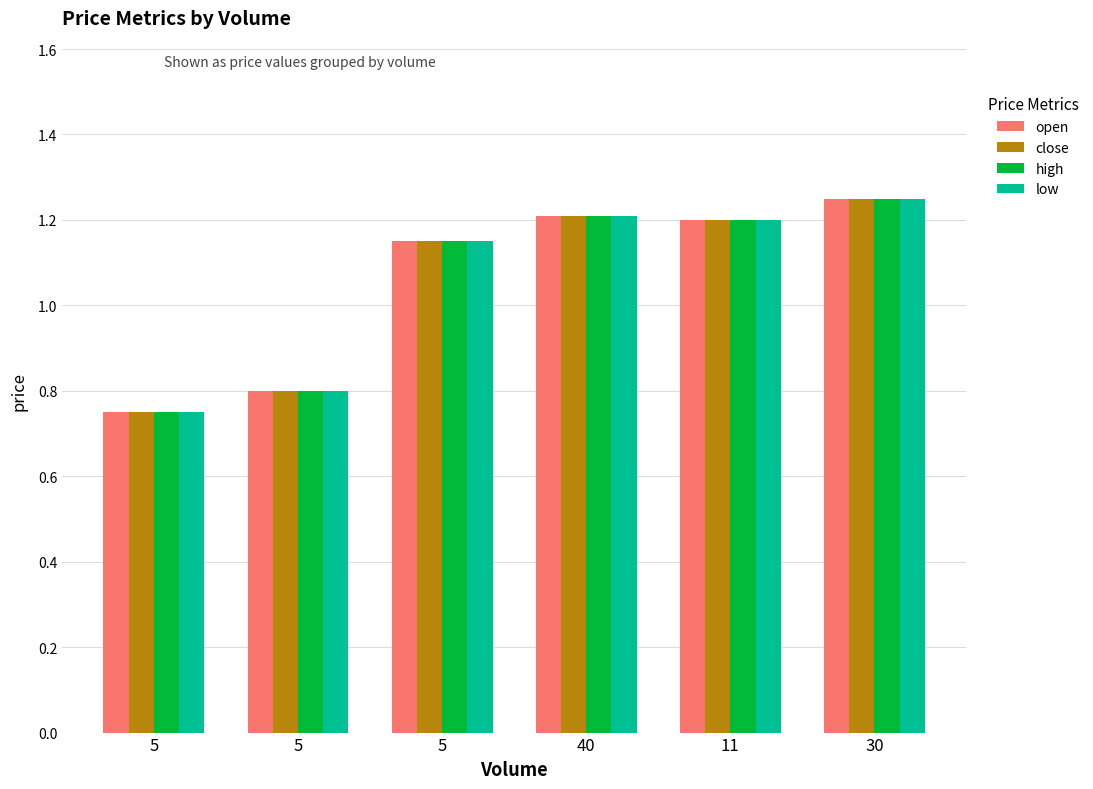

Count the open values in the range 0 to 1.

2